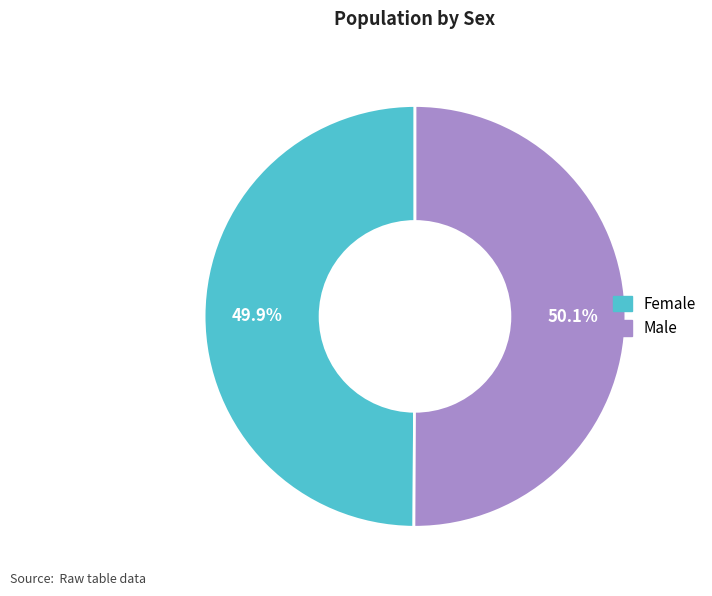

What portion of the pie excludes Female?

50.1%